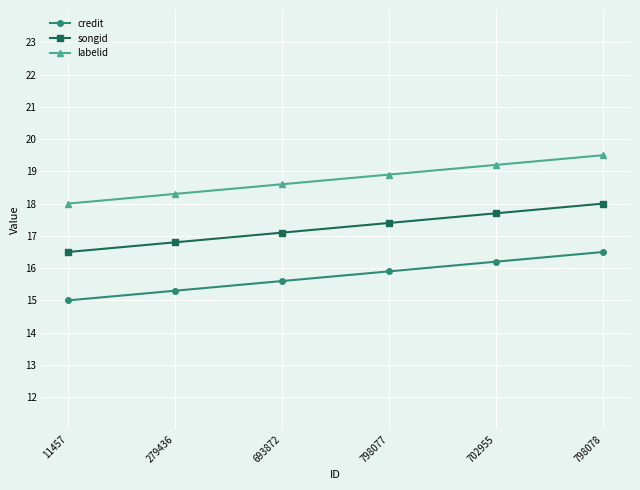

True or false: songid has a value of 16.8 at 279436.

True